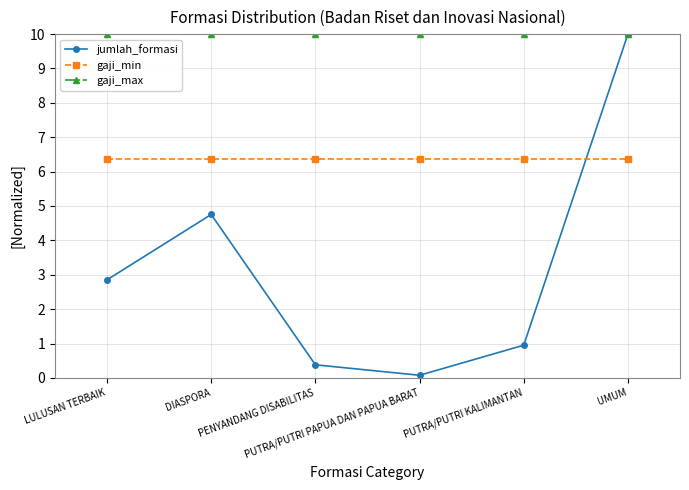

Where is the first local maximum for jumlah_formasi?

DIASPORA